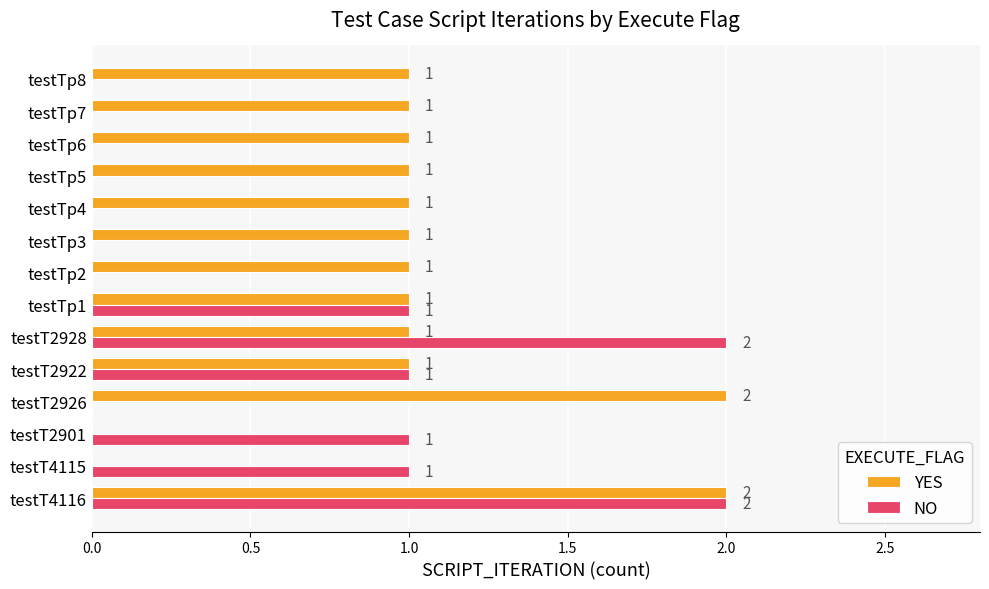

Between testT2922 and testTp6, which series saw the biggest shift?

NO